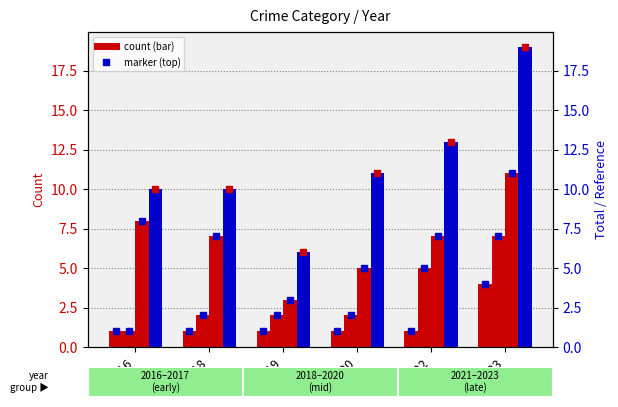

What is the value of the Aggravated Assault bar at the 2nd from the left?

1